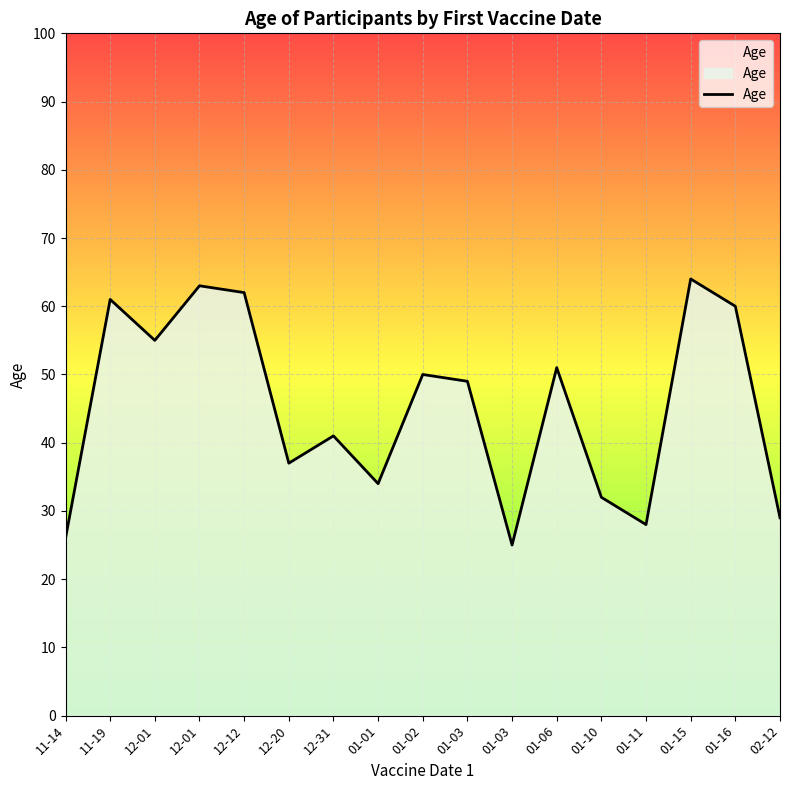

Reading left to right, extract all data points from this chart.

11-14=26	11-19=61	12-01=55	12-01=63	12-12=62	12-20=37	12-31=41	01-01=34	01-02=50	01-03=49	01-03=25	01-06=51	01-10=32	01-11=28	01-15=64	01-16=60	02-12=29